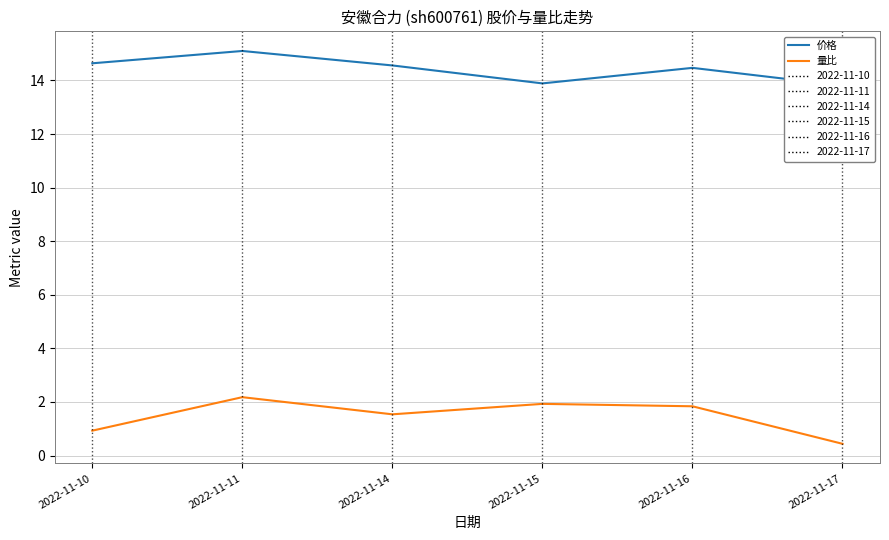

What is the difference between the highest and lowest values at 2022-11-17?

13.4